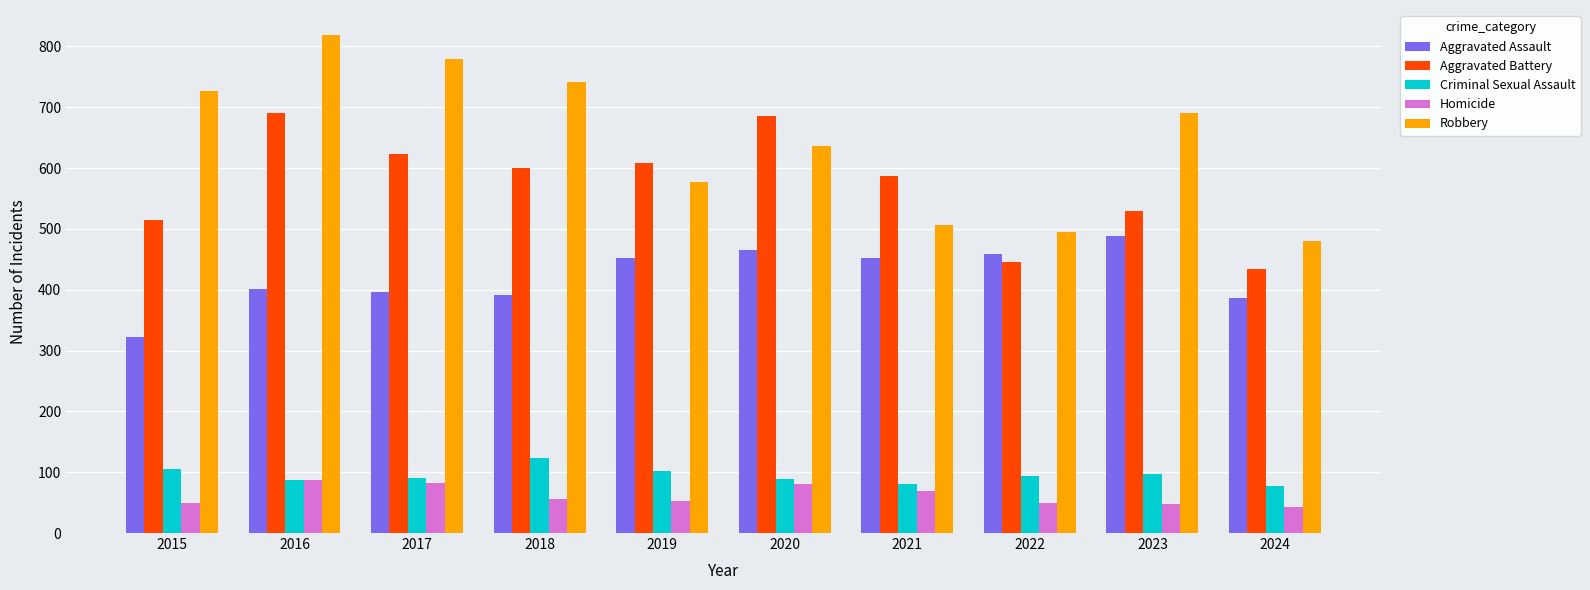

At which label does Robbery reach its peak?

2016